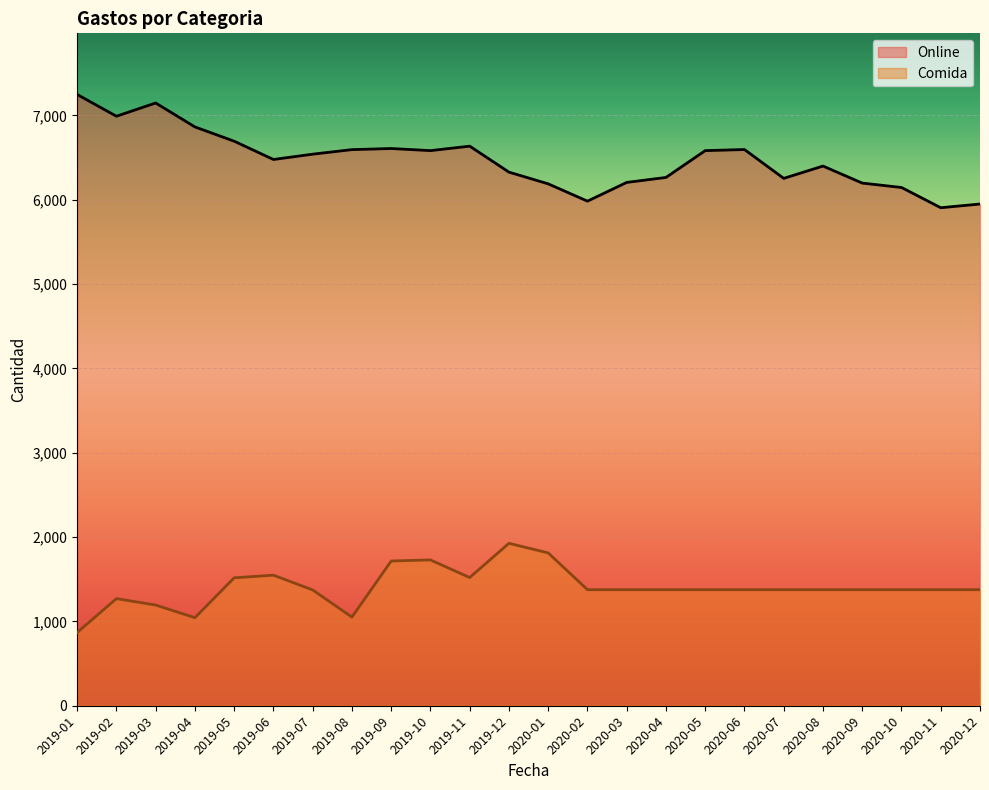

What is the sum of the Comida values at 2020-01 and 2019-03?

3006